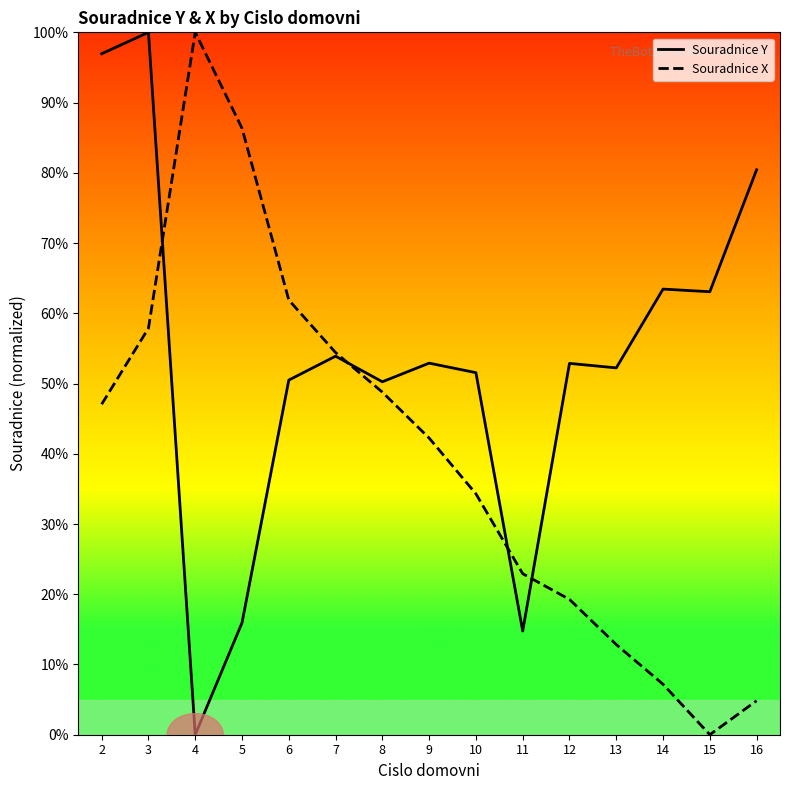

Where does the Souradnice X series first go above 42?

2